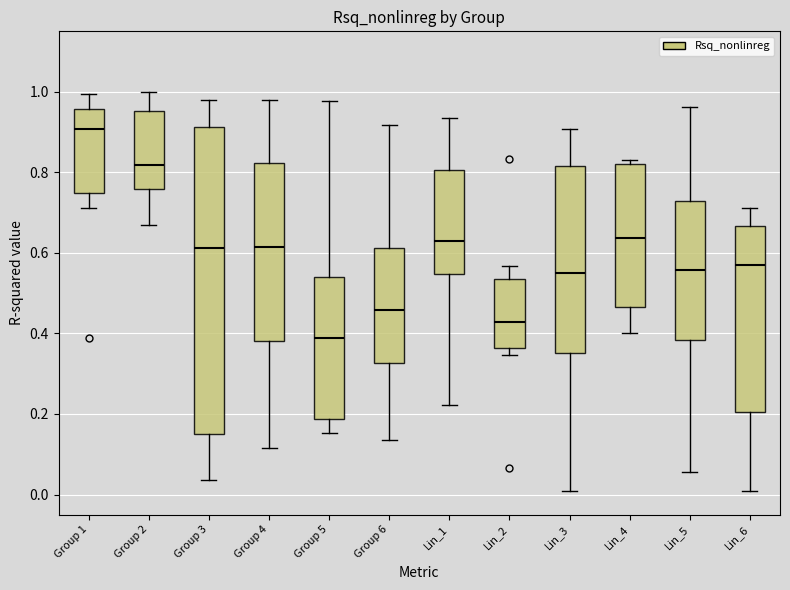

Reading left to right, transcribe this box plot: for each box, give where its median line is, the range the box spans, and where its two whiskers end, as read against the y-axis. The values are not printed on the chart, so give them approximately, as read against the axis.

Group 1: median 0.90, box 0.74 to 0.96, whiskers 0.72 to 1.00
Group 2: median 0.82, box 0.76 to 0.96, whiskers 0.66 to 1.00
Group 3: median 0.62, box 0.14 to 0.92, whiskers 0.04 to 0.98
Group 4: median 0.62, box 0.38 to 0.82, whiskers 0.12 to 0.98
Group 5: median 0.38, box 0.18 to 0.54, whiskers 0.16 to 0.98
Group 6: median 0.46, box 0.32 to 0.62, whiskers 0.14 to 0.92
Lin_1: median 0.64, box 0.54 to 0.80, whiskers 0.22 to 0.94
Lin_2: median 0.42, box 0.36 to 0.54, whiskers 0.34 to 0.56
Lin_3: median 0.56, box 0.36 to 0.82, whiskers 0.00 to 0.90
Lin_4: median 0.64, box 0.46 to 0.82, whiskers 0.40 to 0.84
Lin_5: median 0.56, box 0.38 to 0.72, whiskers 0.06 to 0.96
Lin_6: median 0.58, box 0.20 to 0.66, whiskers 0.00 to 0.72